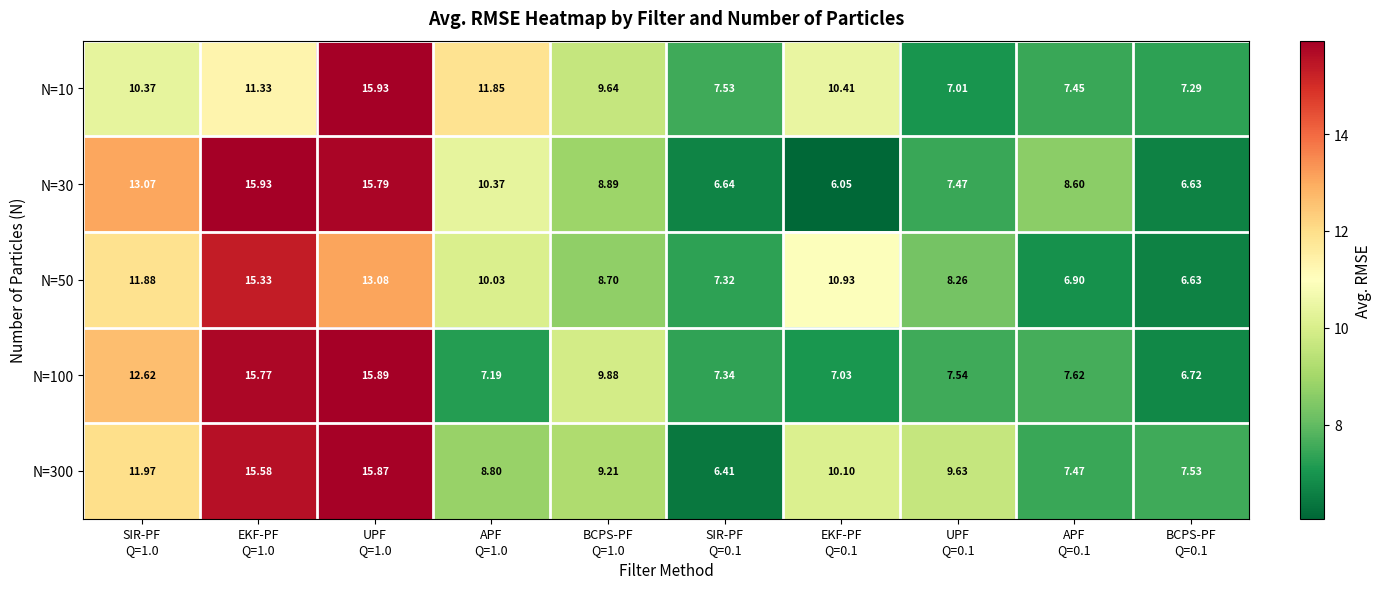

How many data points in N=50 are less than 10?

5